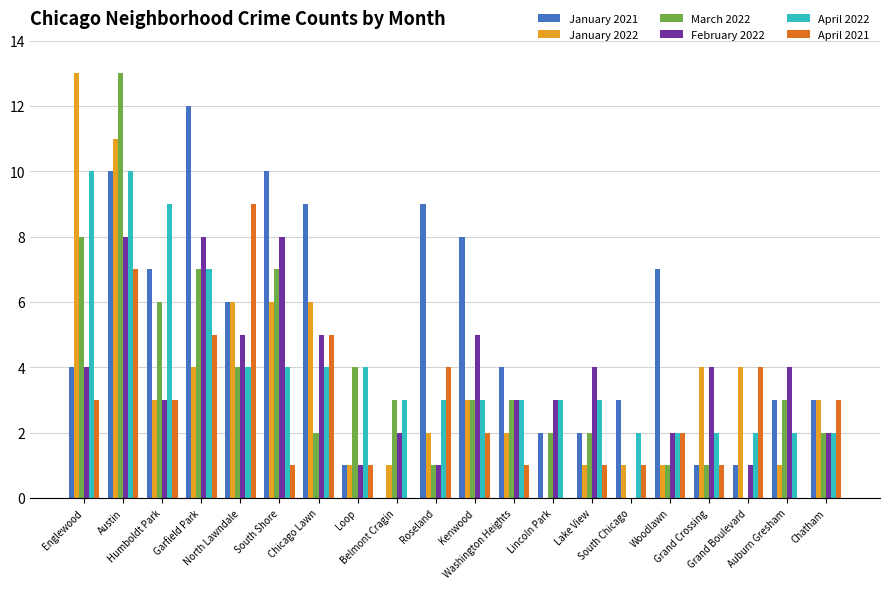

What is the sum of all February 2022 values?

73